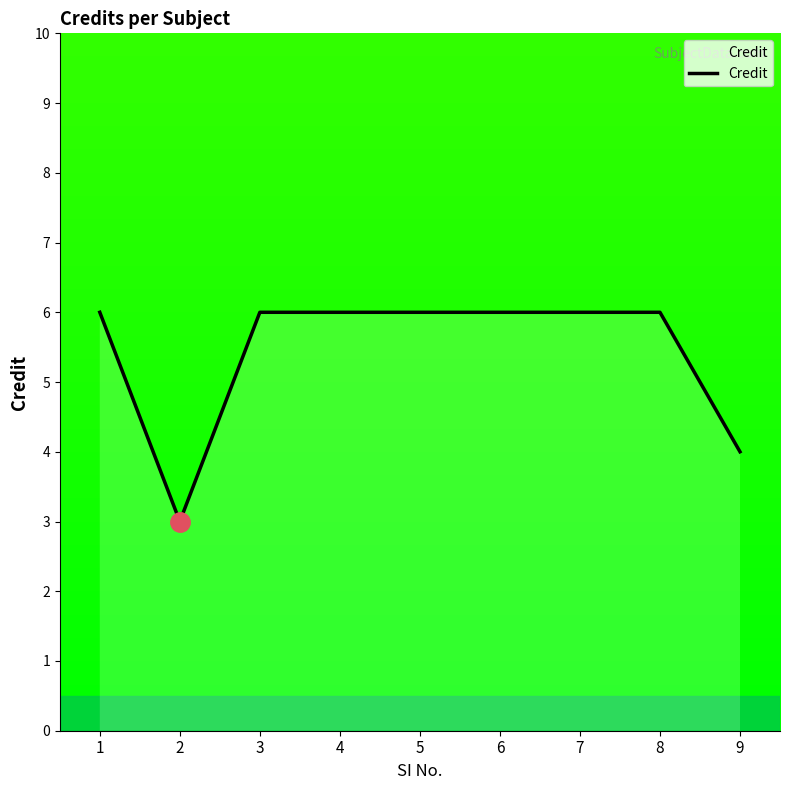

How many values are below 6?

2